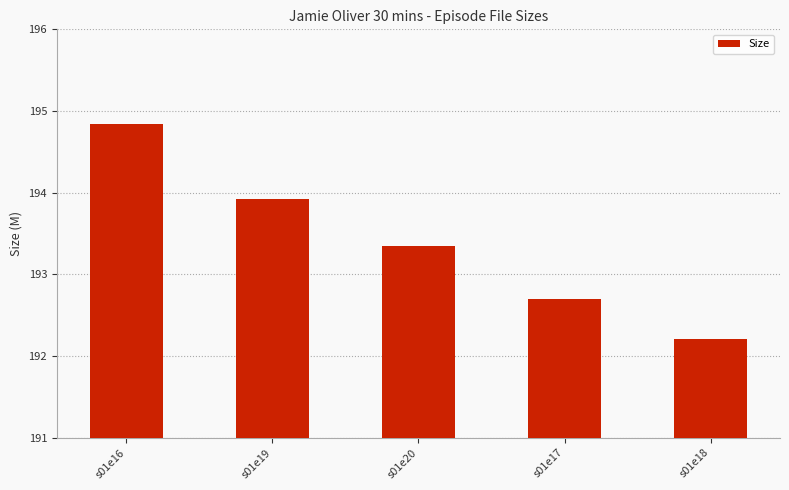

How many bars are there in total?

5